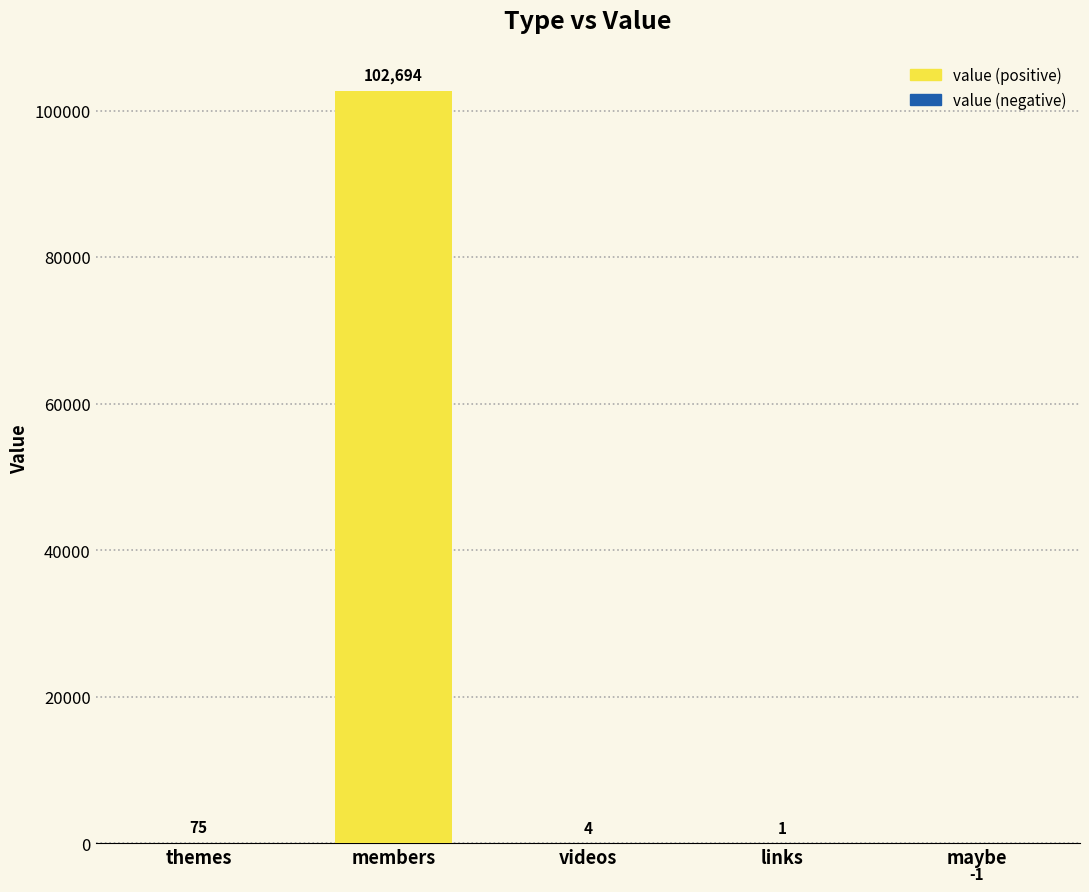

Reading left to right, extract all data points from this chart.

75	102694	4	1	-1